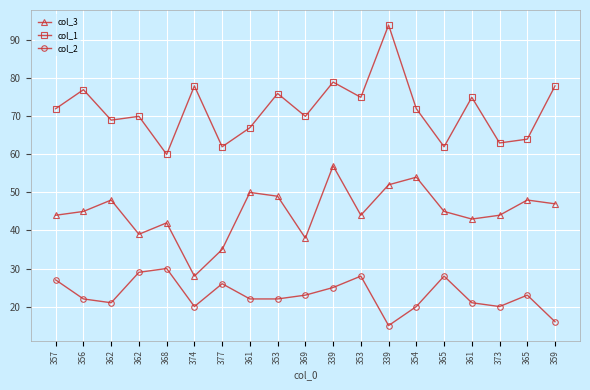

What are all the series names shown in the legend?

col_3, col_1, col_2